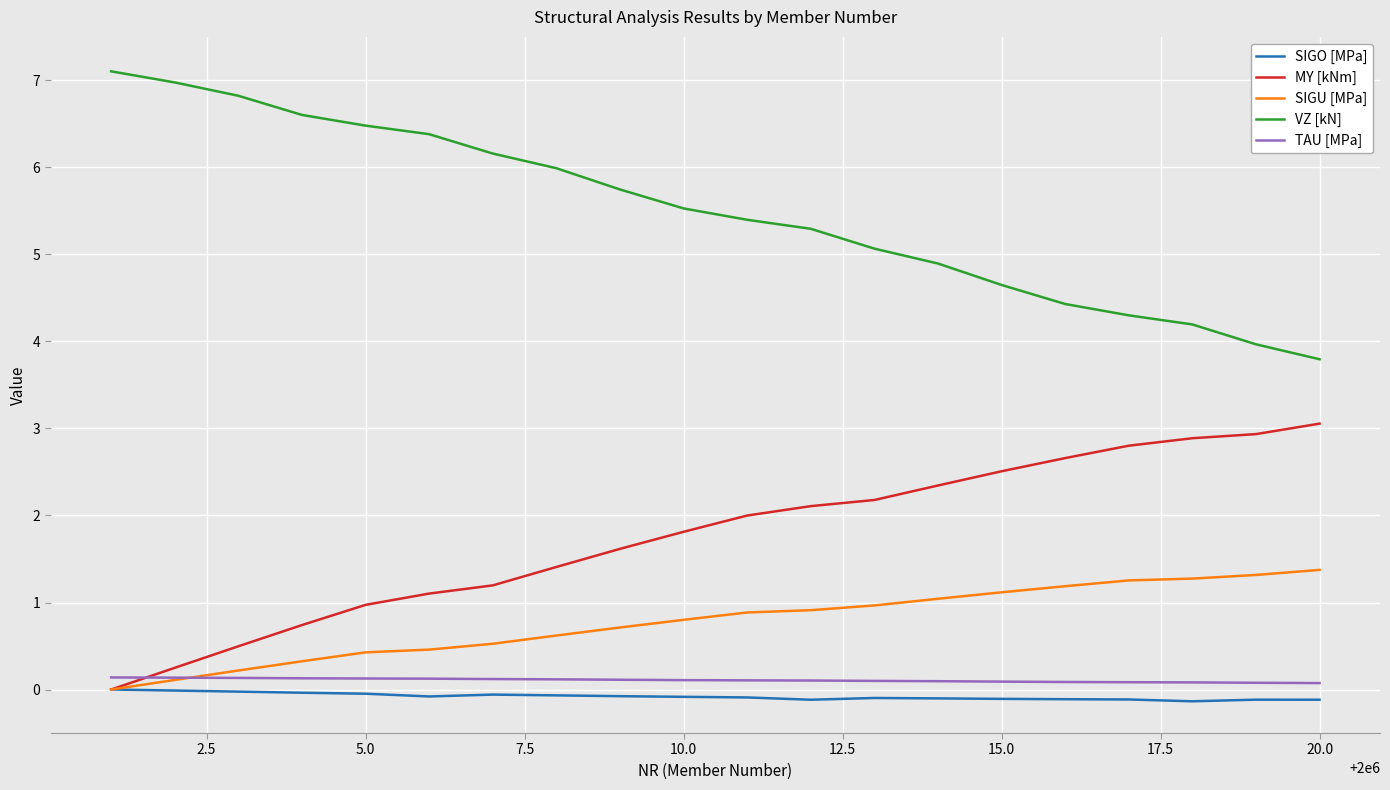

Which series has the largest total across all categories?

VZ [kN]